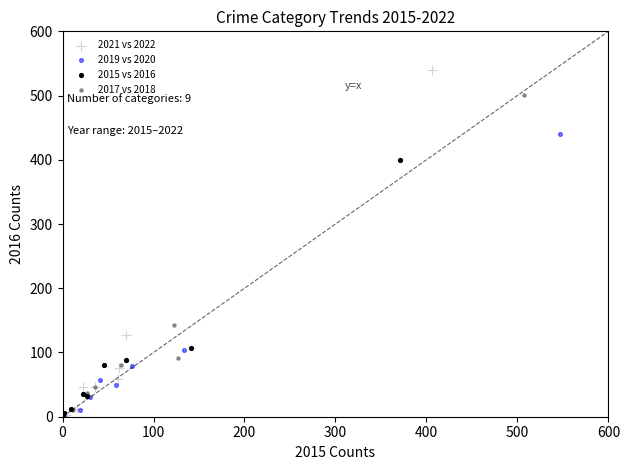

Which series has the widest spread of Y values?

2021 vs 2022